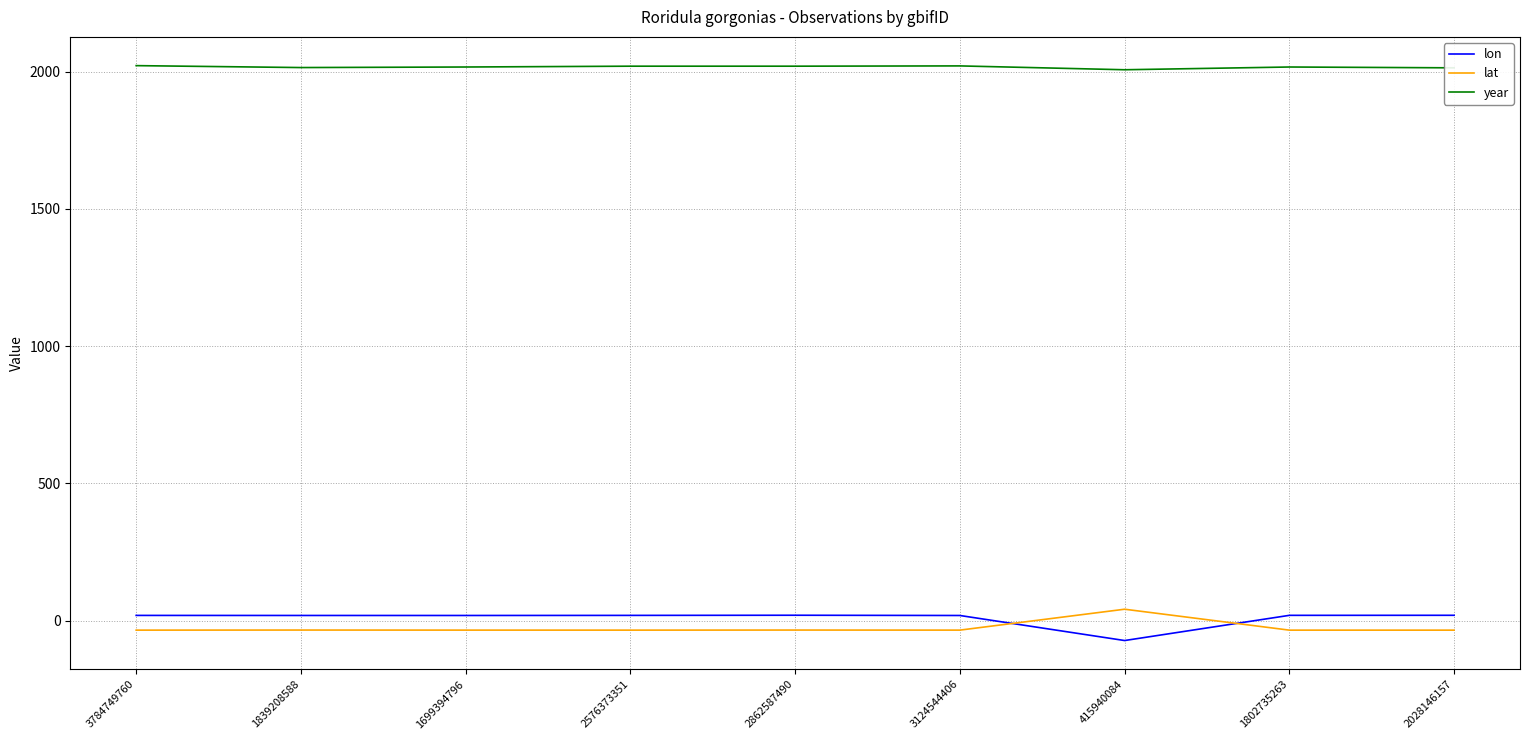

What is the minimum value for lon?

-72.3